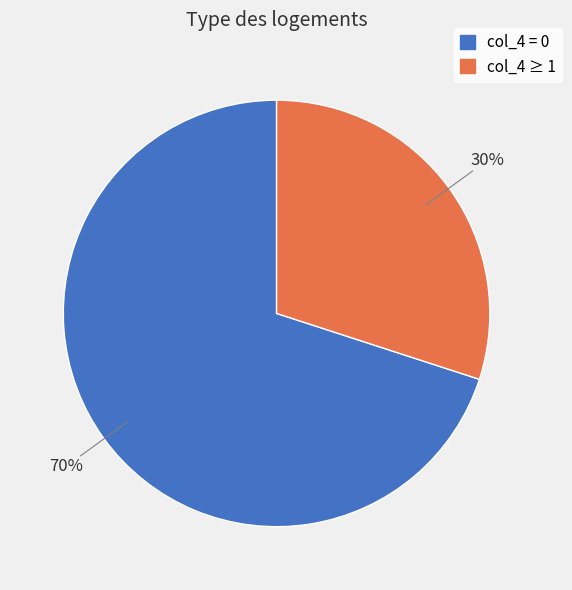

Does any single category account for the majority?

Yes